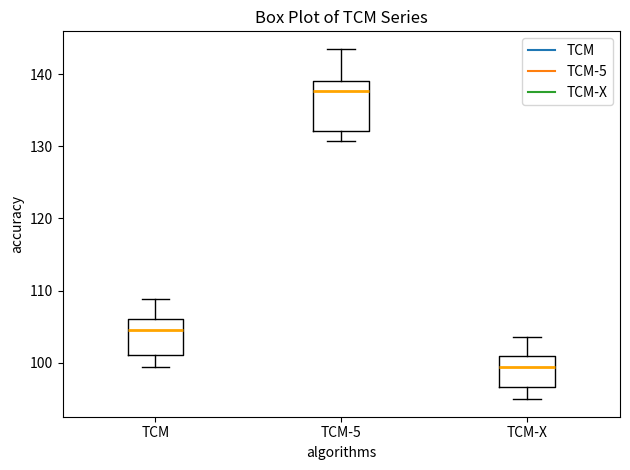

Which box is the tallest, from its lower edge to its upper edge?

TCM-5